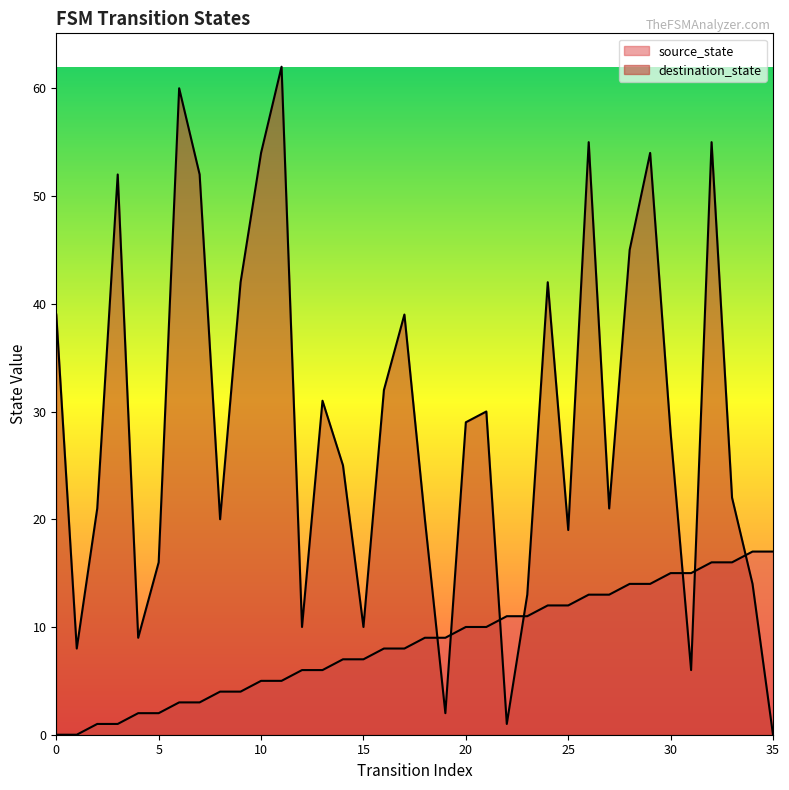

At how many categories does at least one series exceed 39?

11